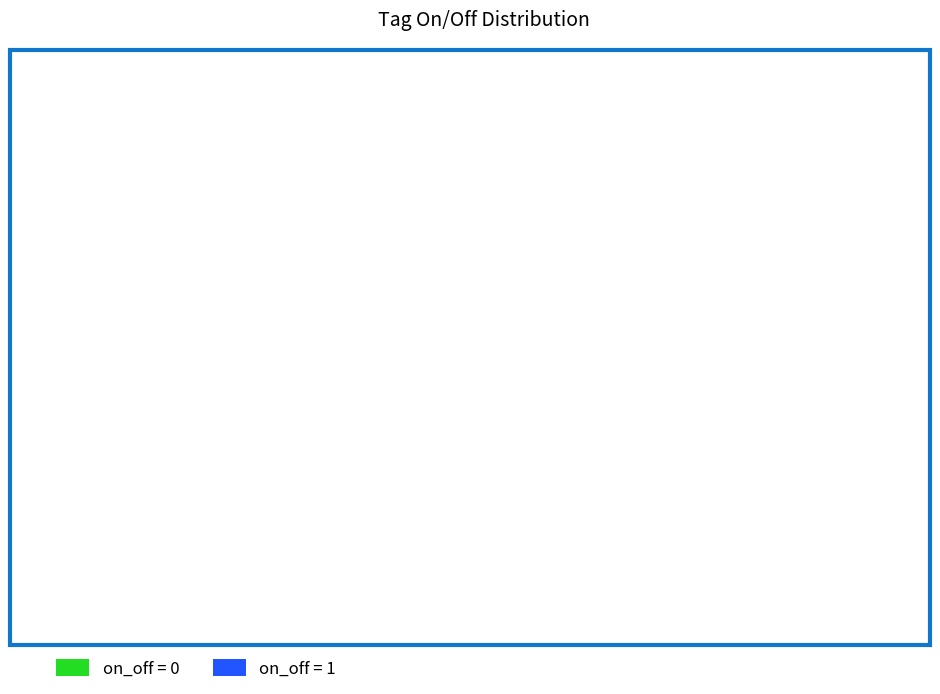

Does any single category account for the majority?

Yes